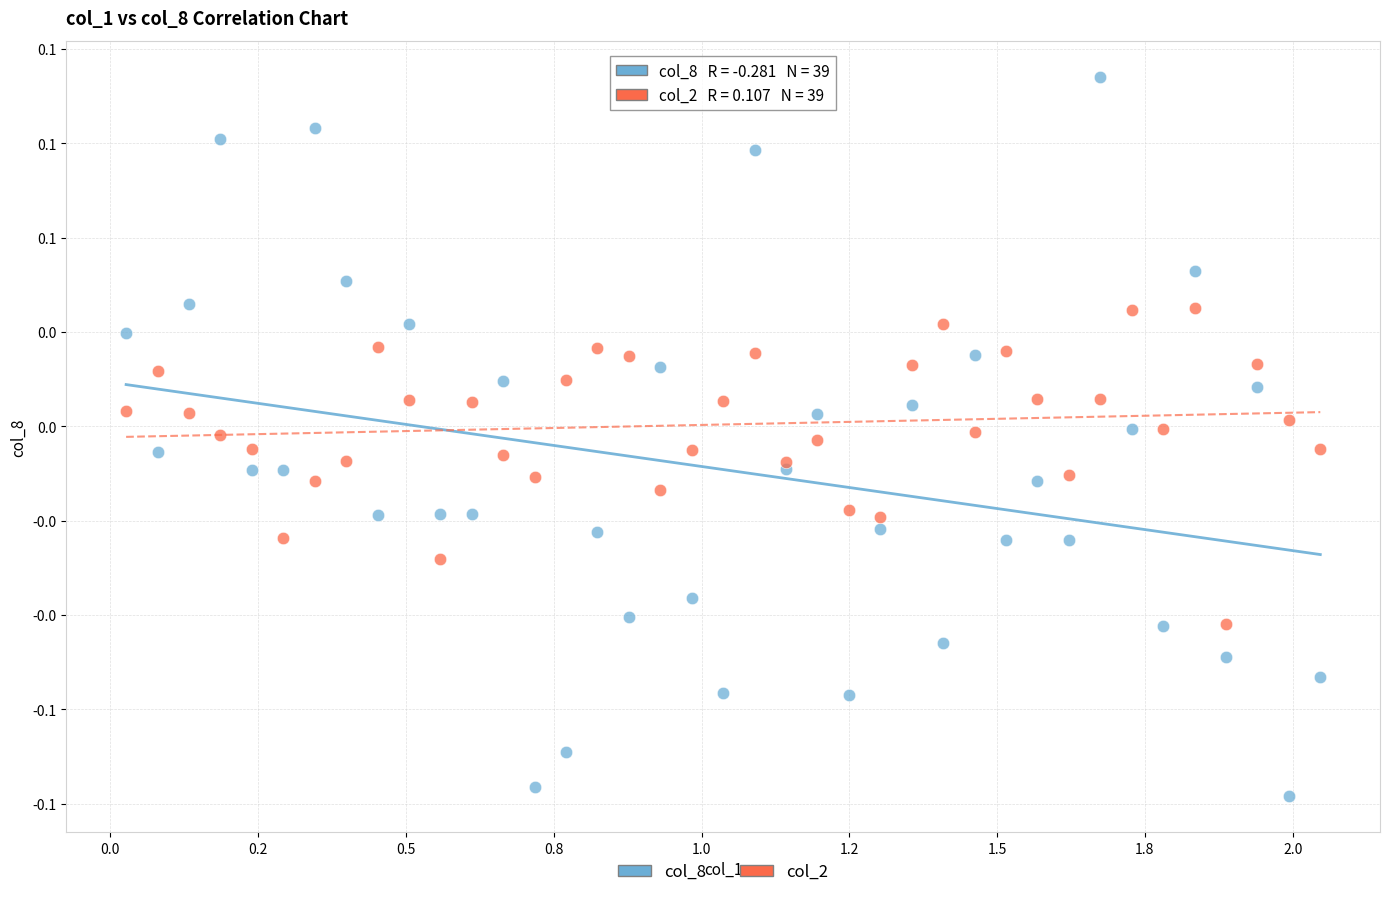

Which series has the widest spread of Y values?

col_8